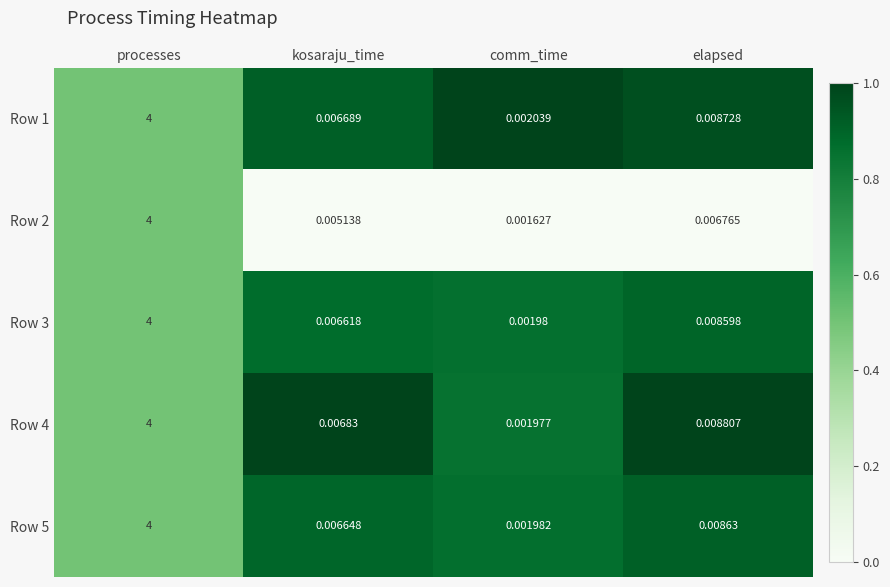

At comm_time, list the series in order from smallest to largest.

Row 2, Row 4, Row 3, Row 5, Row 1